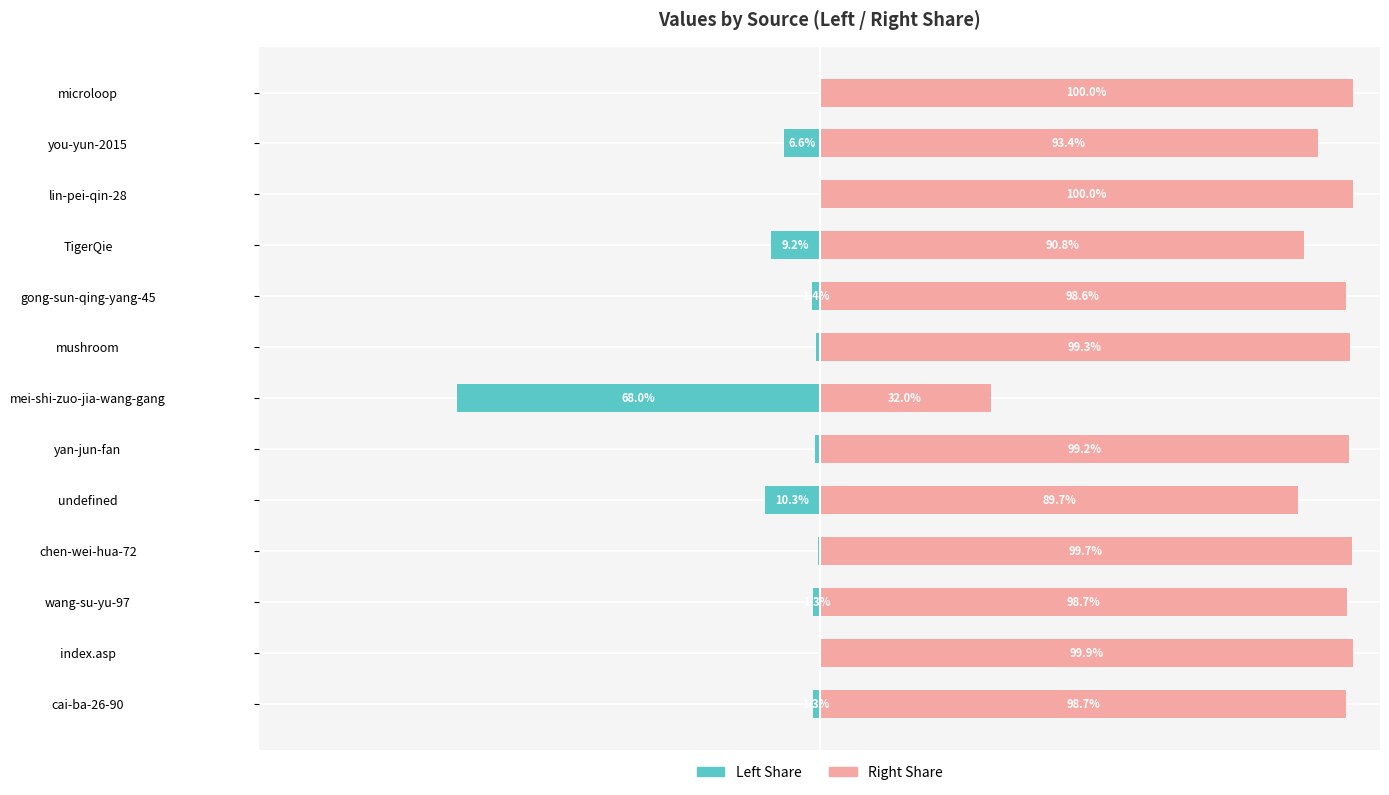

What is the value of the col_1 (right share) bar at the 5th from the left?

89.7